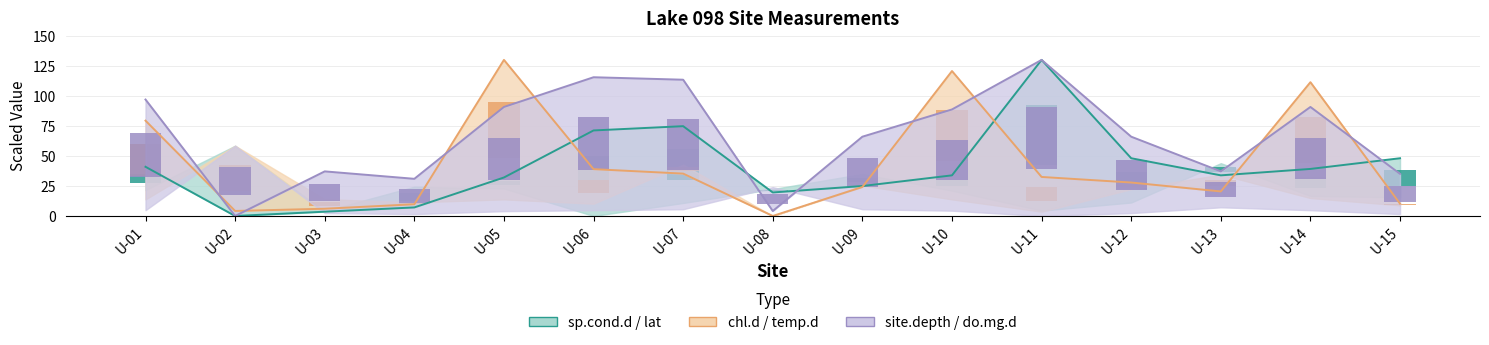

How many bars are there in total?

45